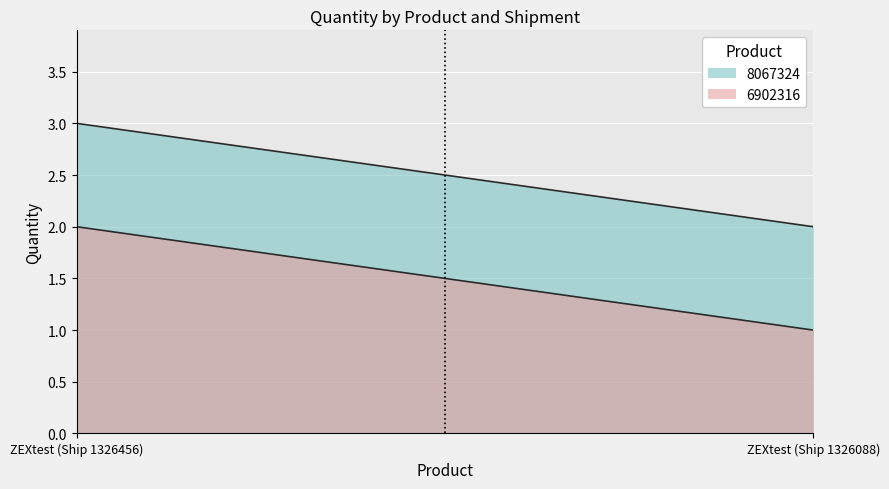

Does the chart display data point markers on the line(s)?

No